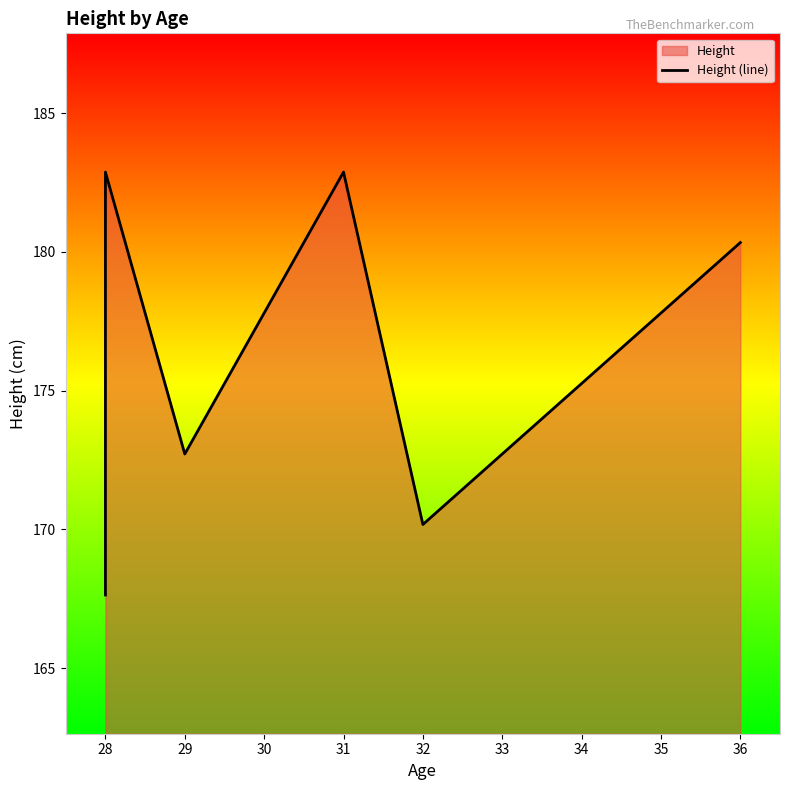

How many interior local peaks (higher than both neighbors) does the data have?

2